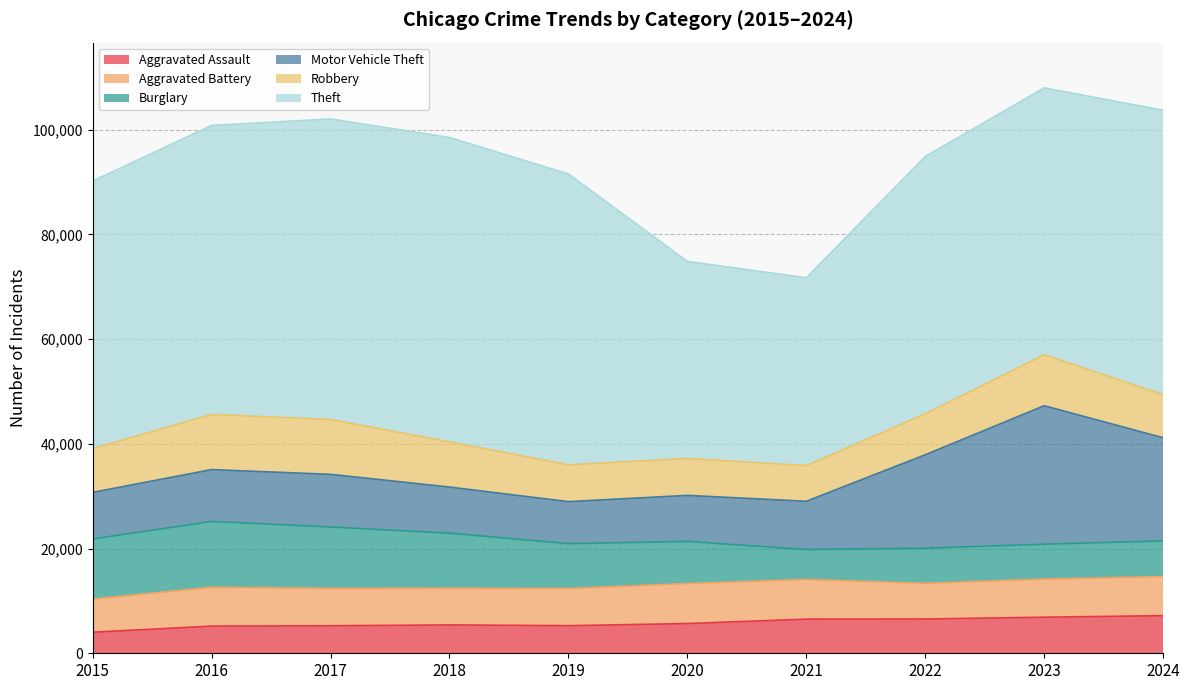

List the labels in order of Robbery value, largest first.

2016, 2017, 2023, 2018, 2015, 2024, 2022, 2020, 2019, 2021